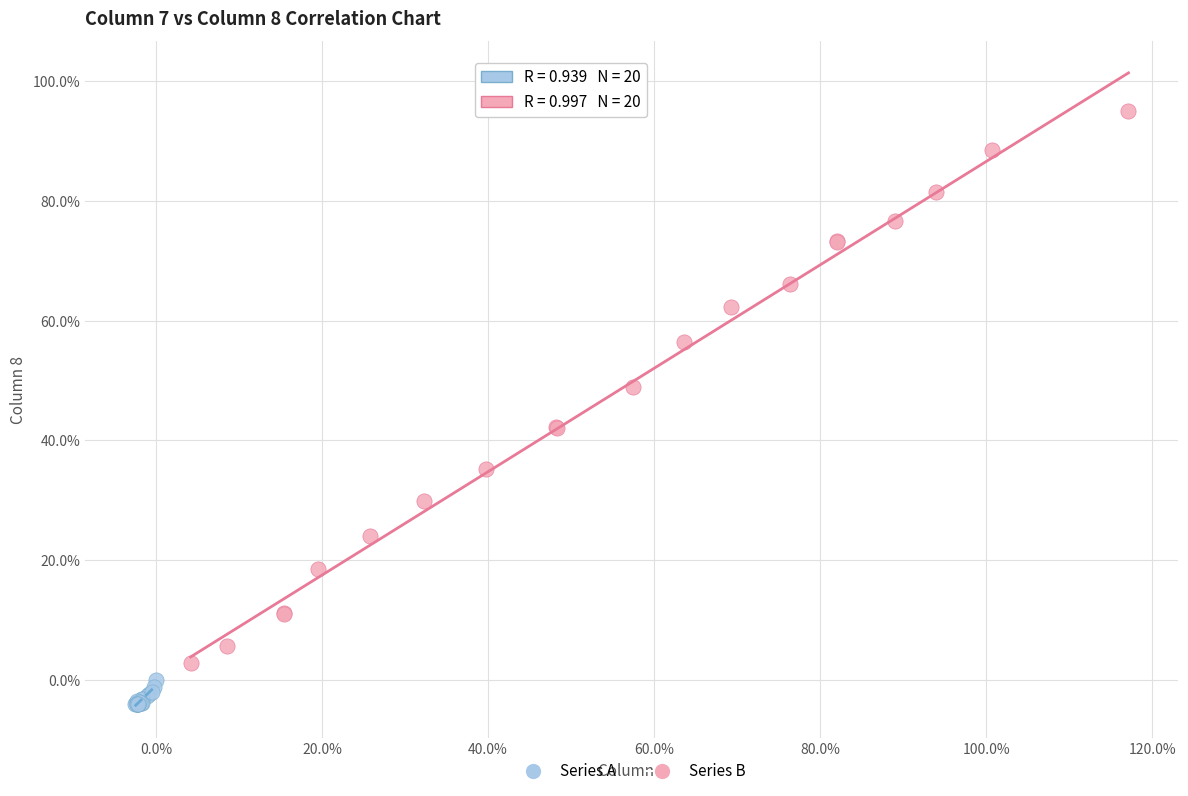

Which series has the largest Y range (max minus min)?

Series B